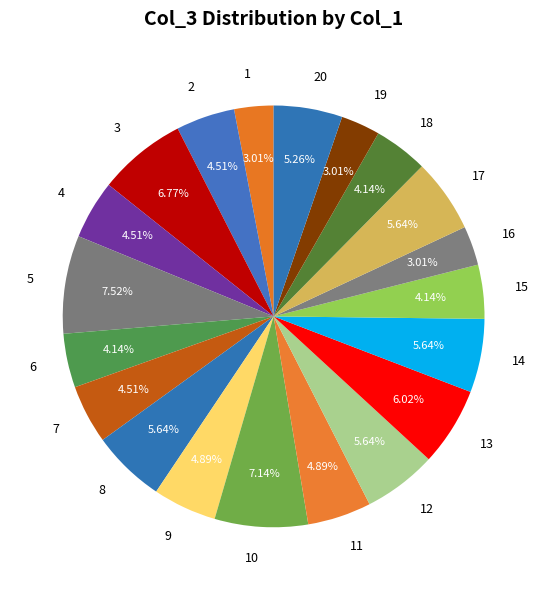

Approximately how many times larger is the value at 19 compared to 15?

0.7